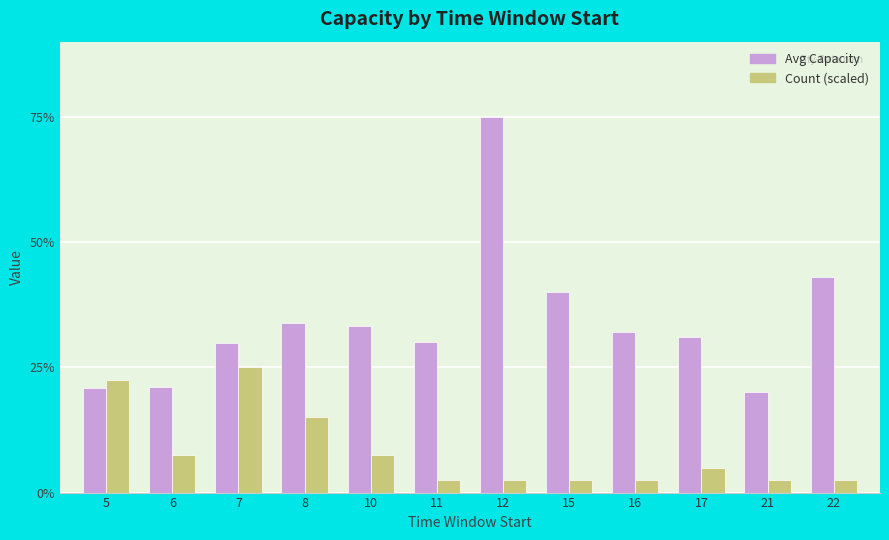

What is the value of the Count (scaled) bar at the 2nd from the left?

7.5